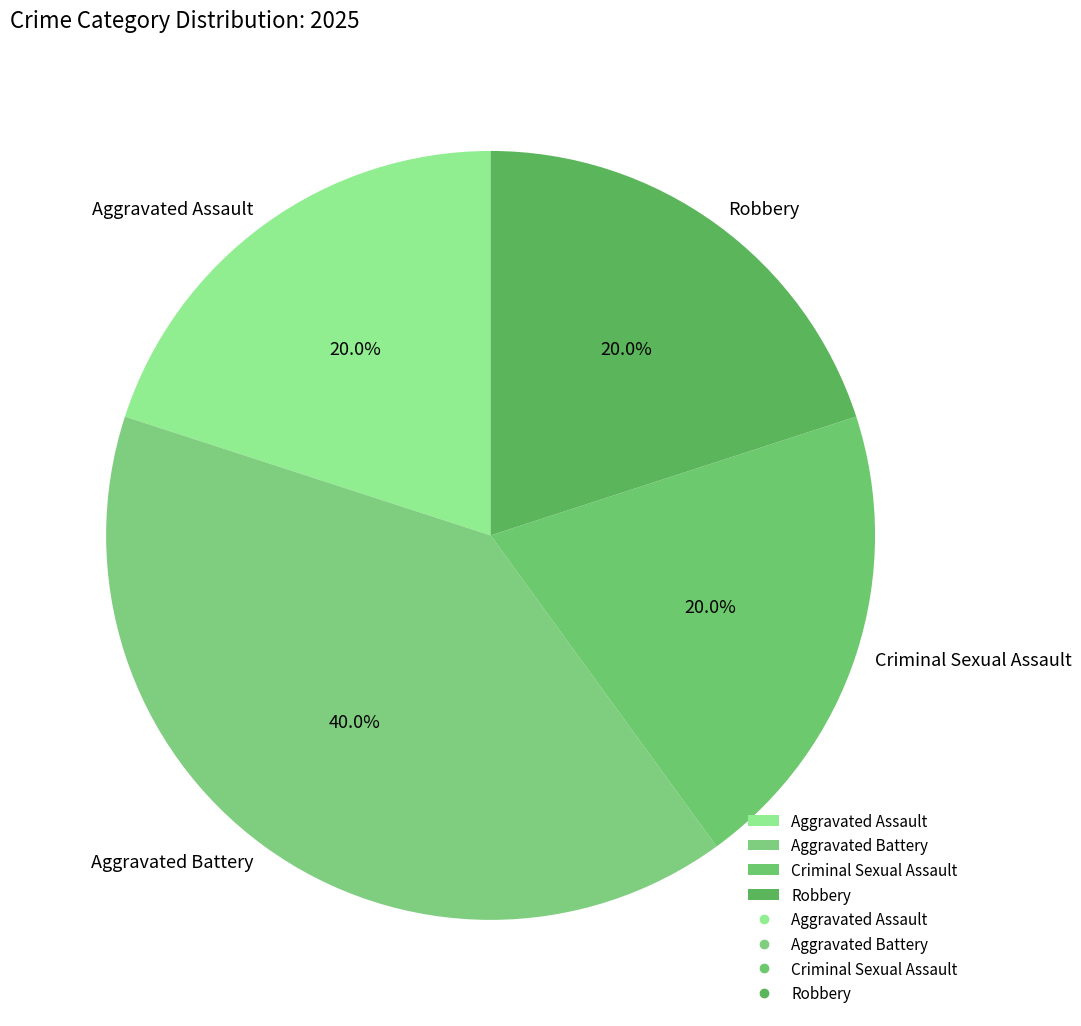

Which slice is the largest?

Aggravated Battery